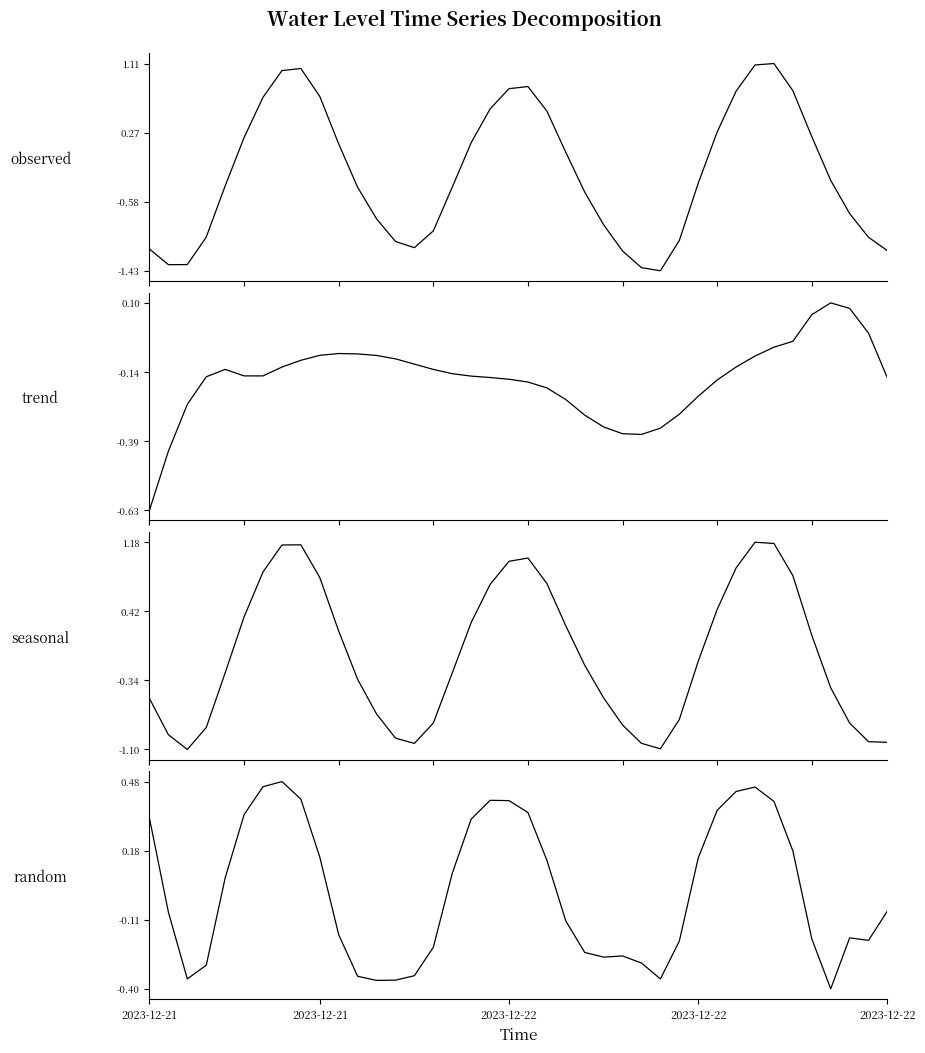

Which series has the largest total across all categories?

random